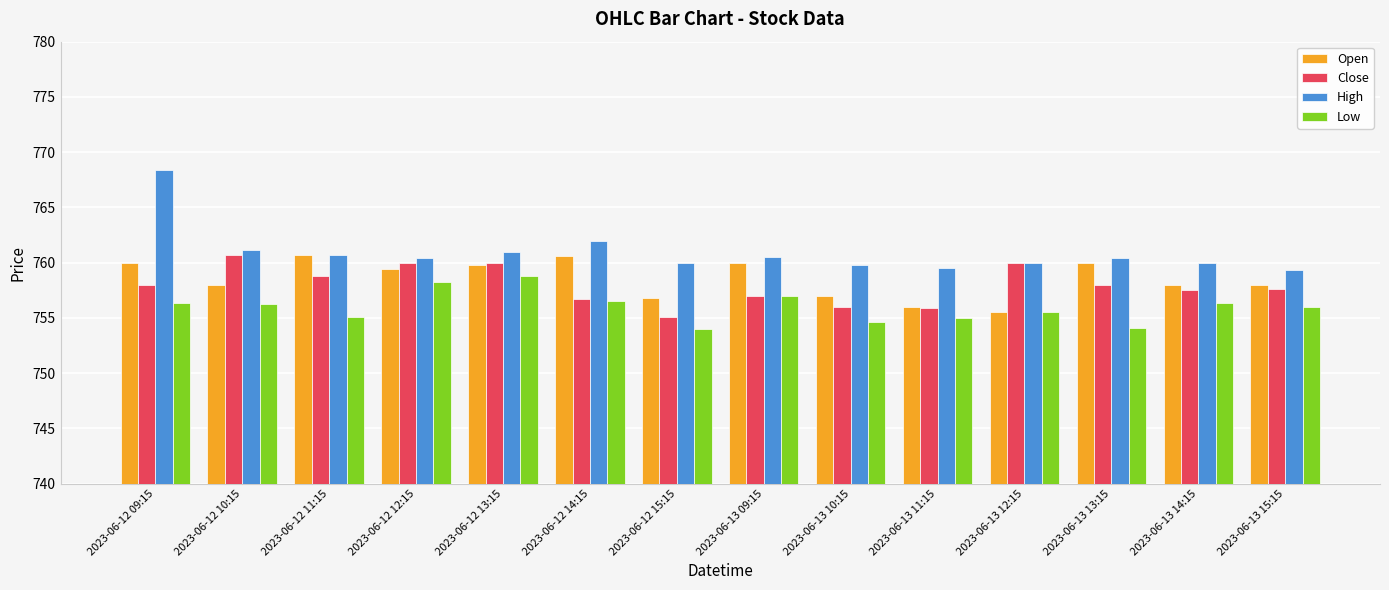

What is the total value across all series at 2023-06-13 11:15?

3026.4